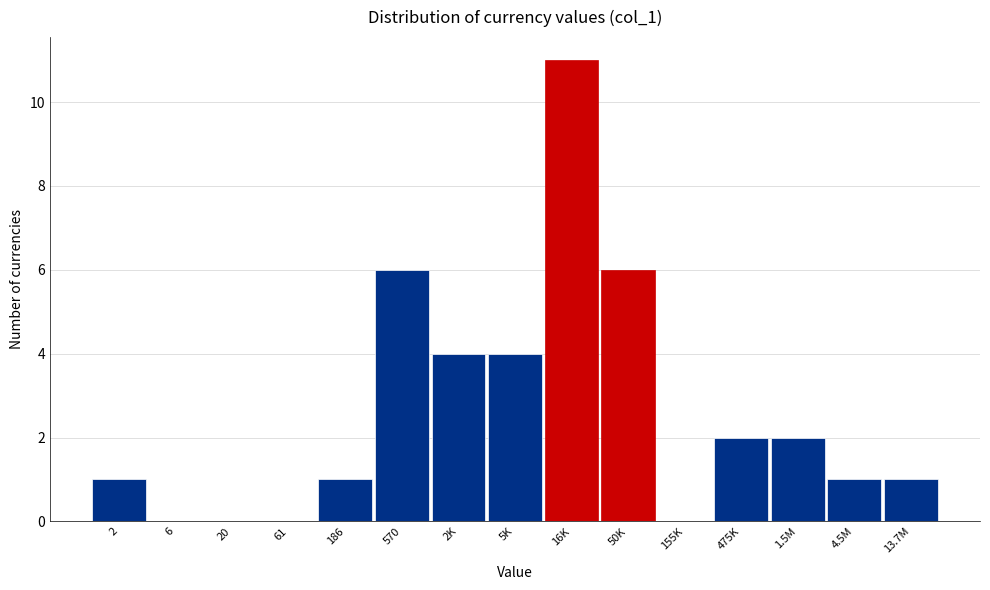

Reading left to right, list all the values displayed in this chart.

2=1	6=0	20=0	61=0	186=1	570=6	2K=4	5K=4	16K=11	50K=6	155K=0	475K=2	1.5M=2	4.5M=1	13.7M=1